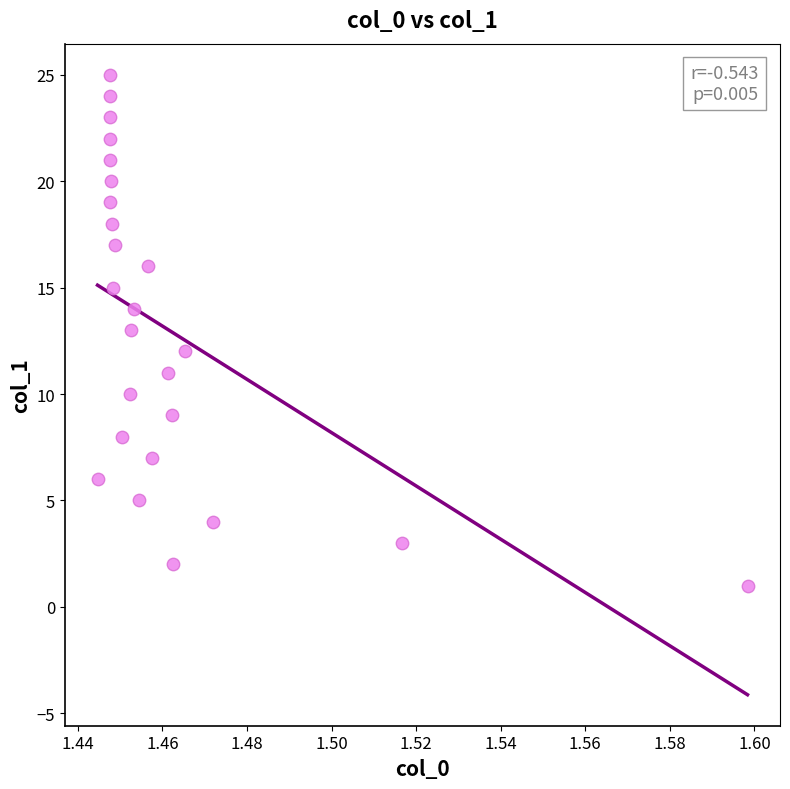

What is the range of Y values (max minus min)?

24